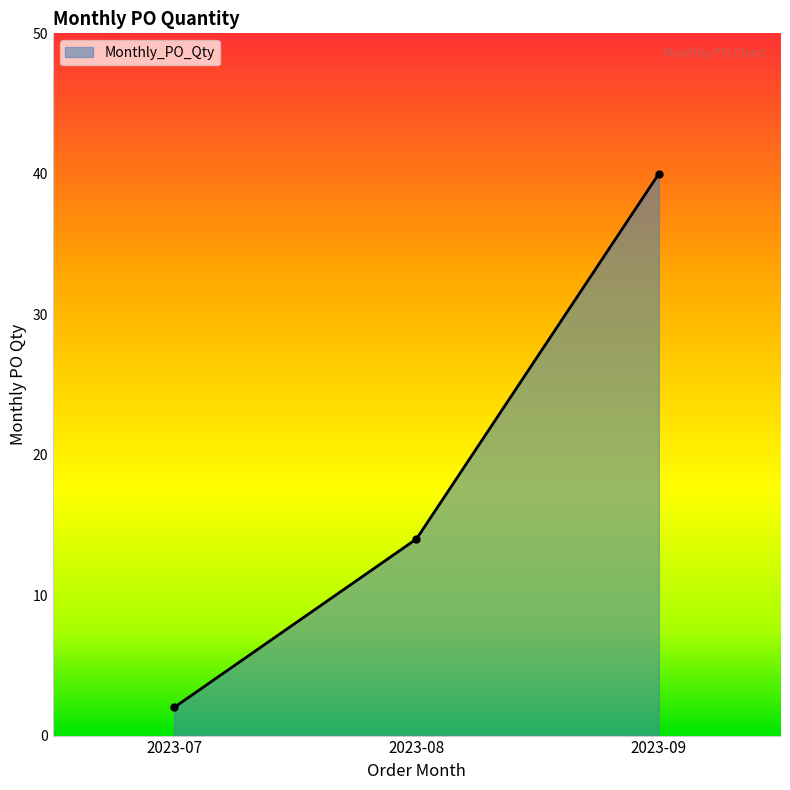

Does the chart display data point markers on the line(s)?

Yes